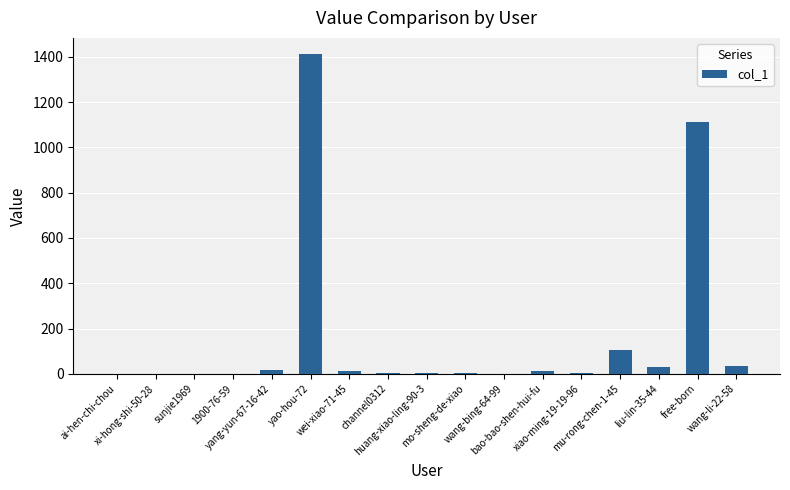

At which label is the value closest to 706?

free-born